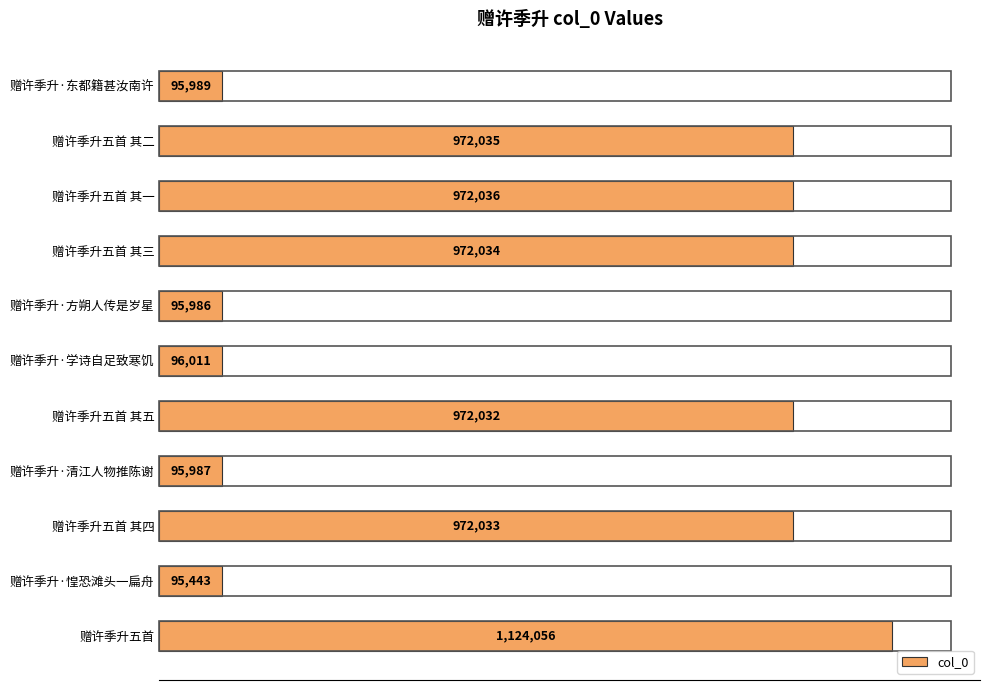

Are the bars grouped side by side (vs. stacked)?

No